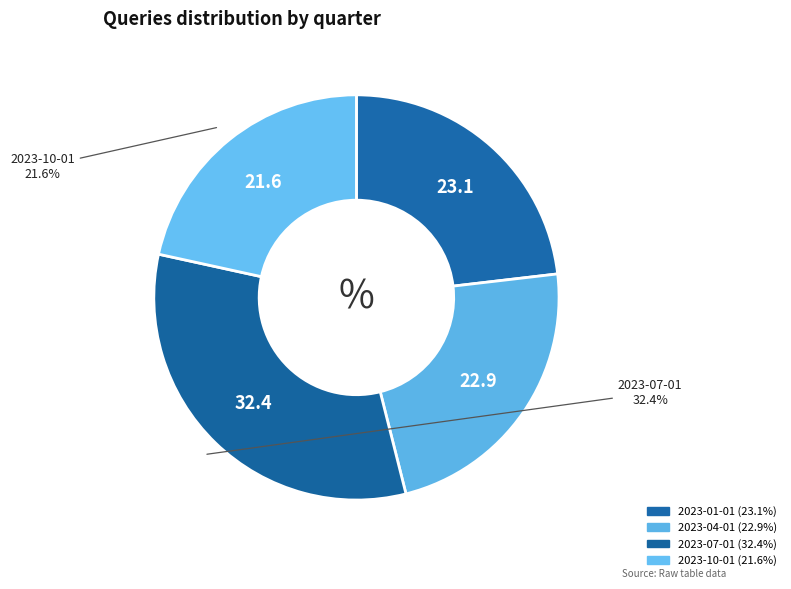

Is 2023-07-01 the majority of the pie?

No